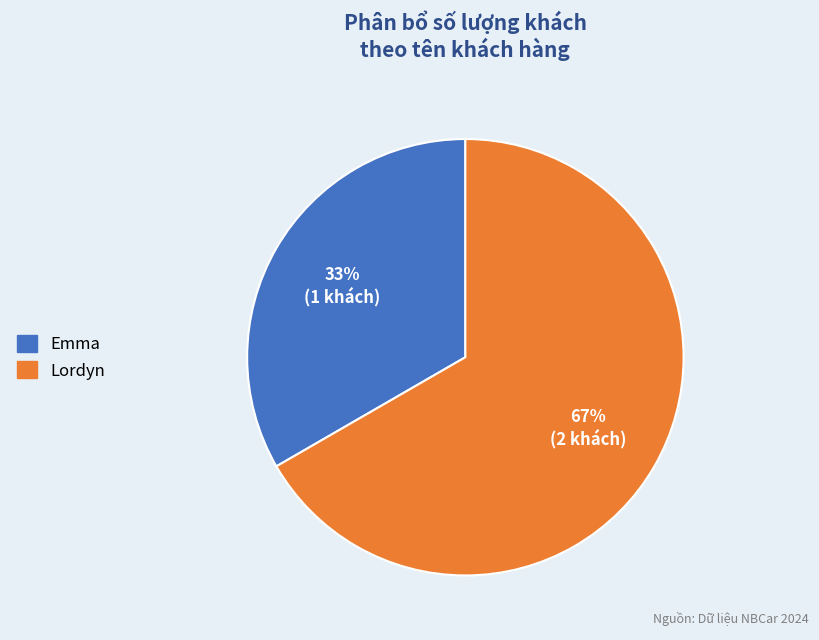

How many slices are in this pie chart?

2